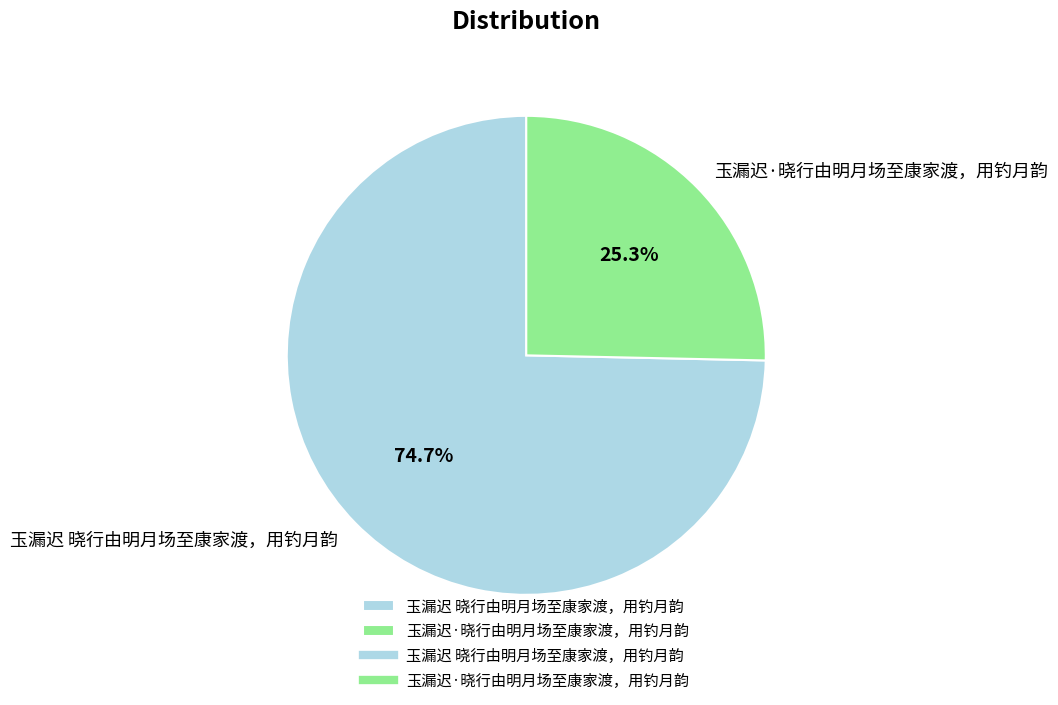

To the nearest percent, what portion does 玉漏迟 晓行由明月场至康家渡，用钓月韵 represent?

75%